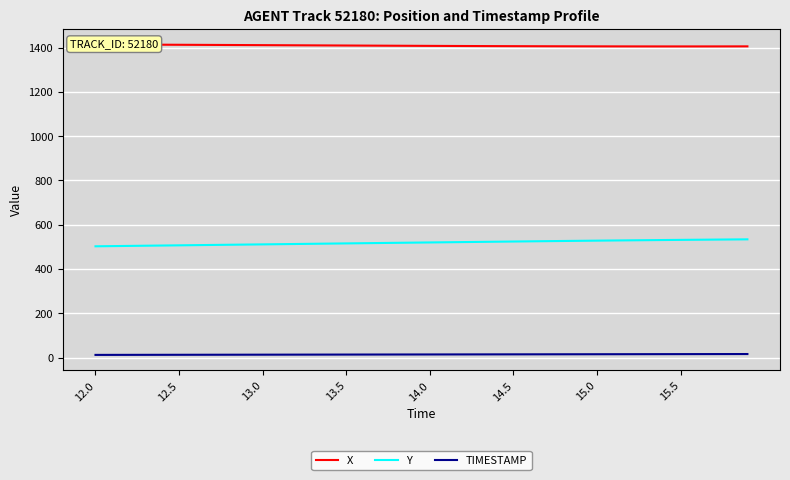

What is the lowest value of the Y series?

502.4